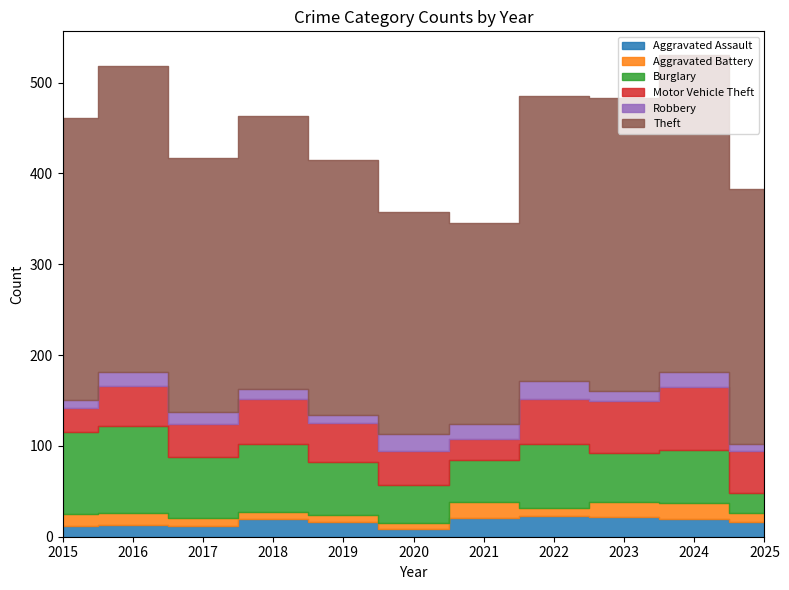

The Burglary series shows 54 at 2023. True or false?

True